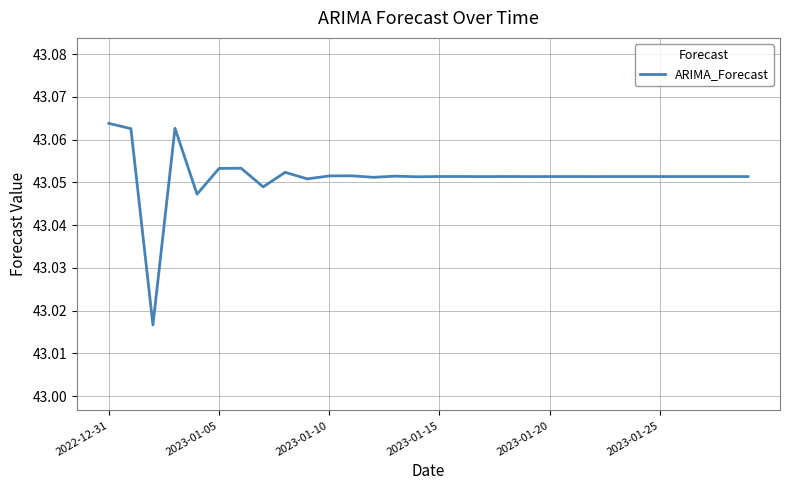

Approximately how many times larger is the value at 2022-12-31 compared to 2023-01-25?

1.0